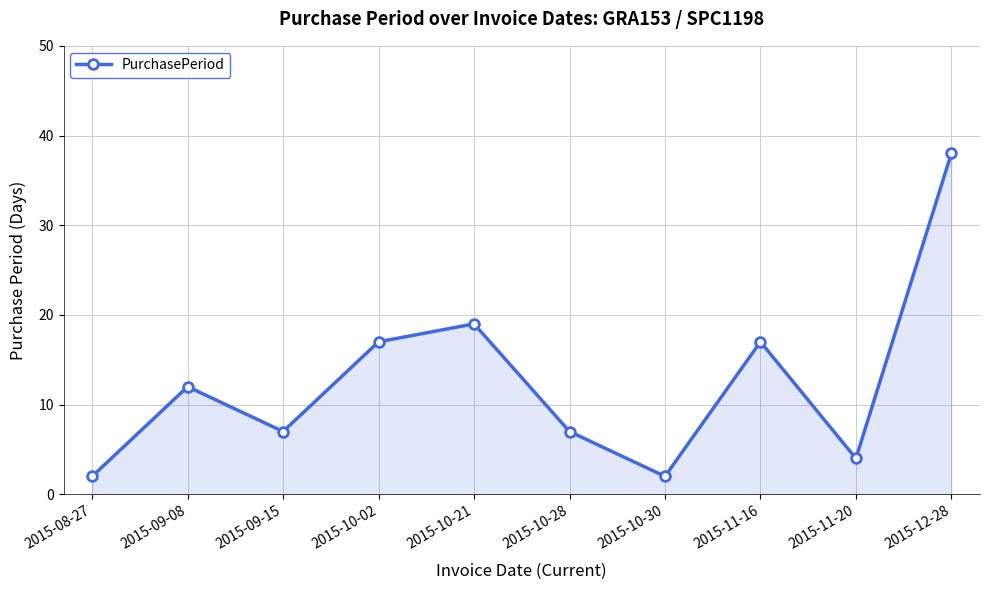

Where is the data nearest to the value 20?

2015-10-21